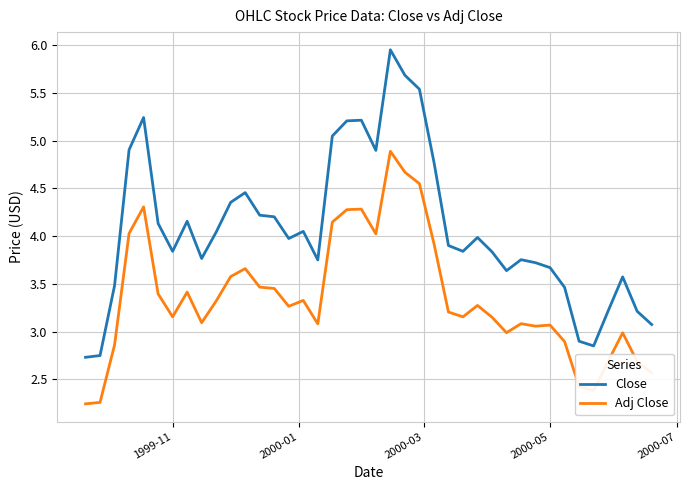

List the series in order of their peak value, highest first.

Close, Adj Close